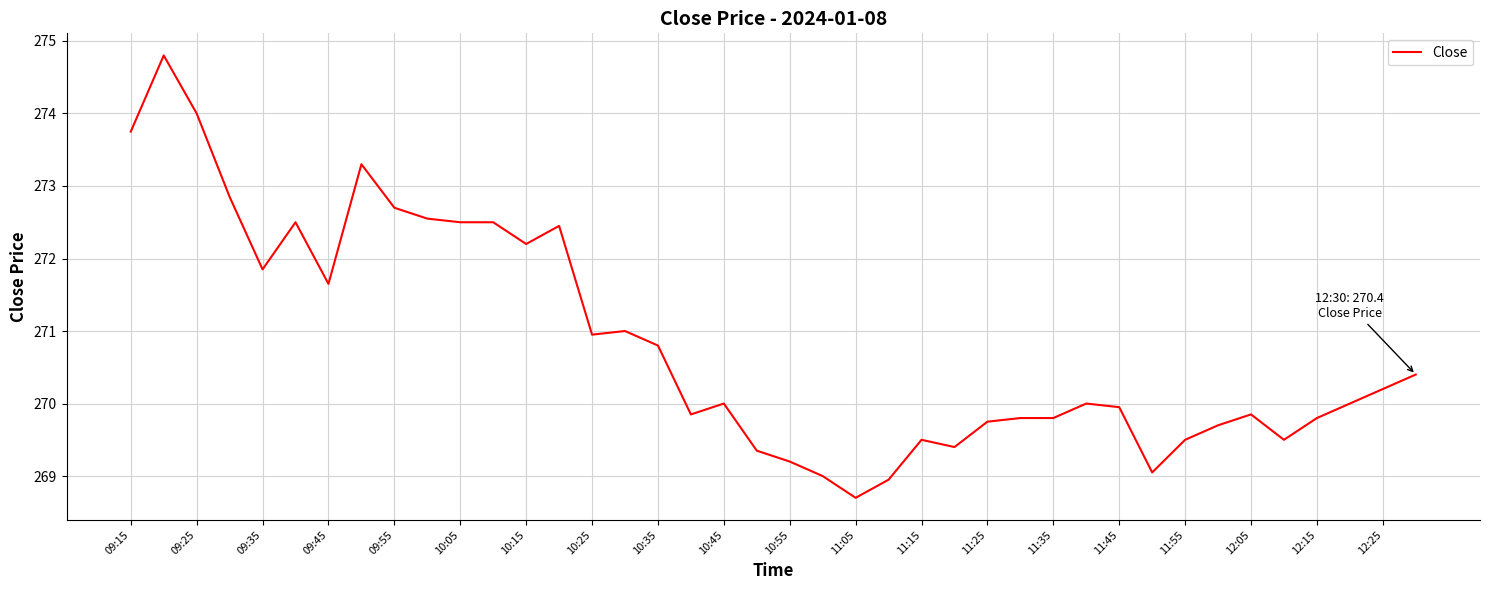

What is the minimum value shown in the chart?

268.7